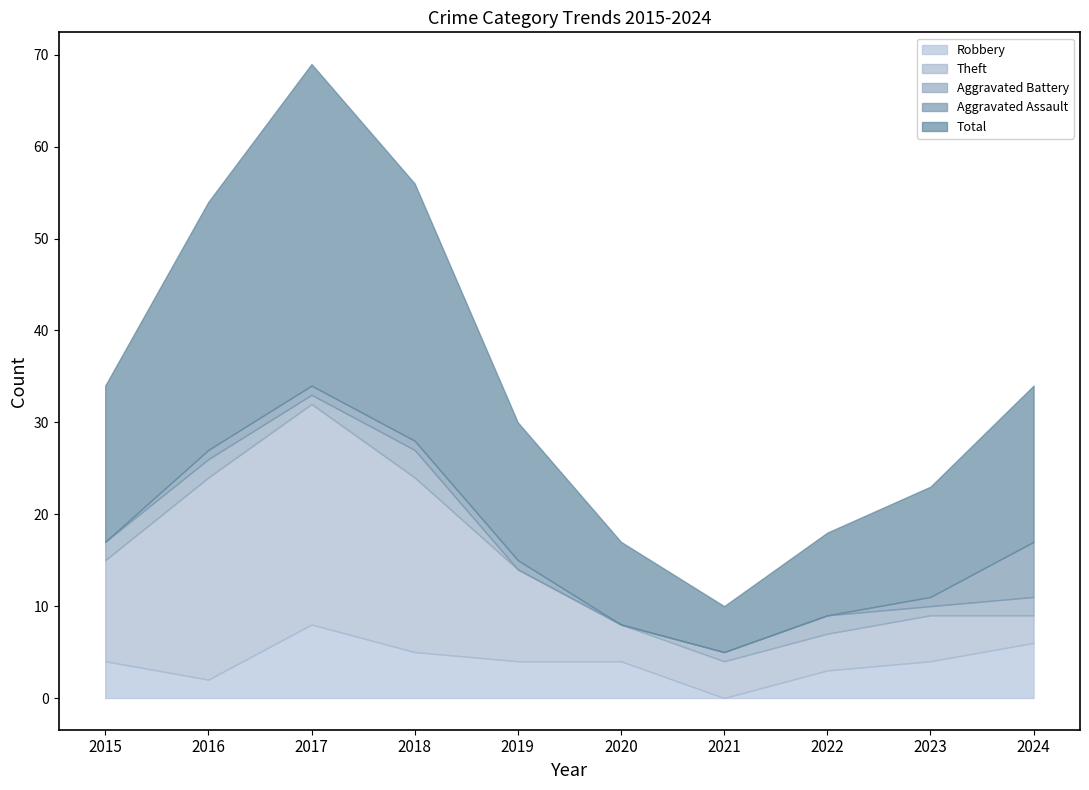

At which category does the chart reach its peak across all series?

2017